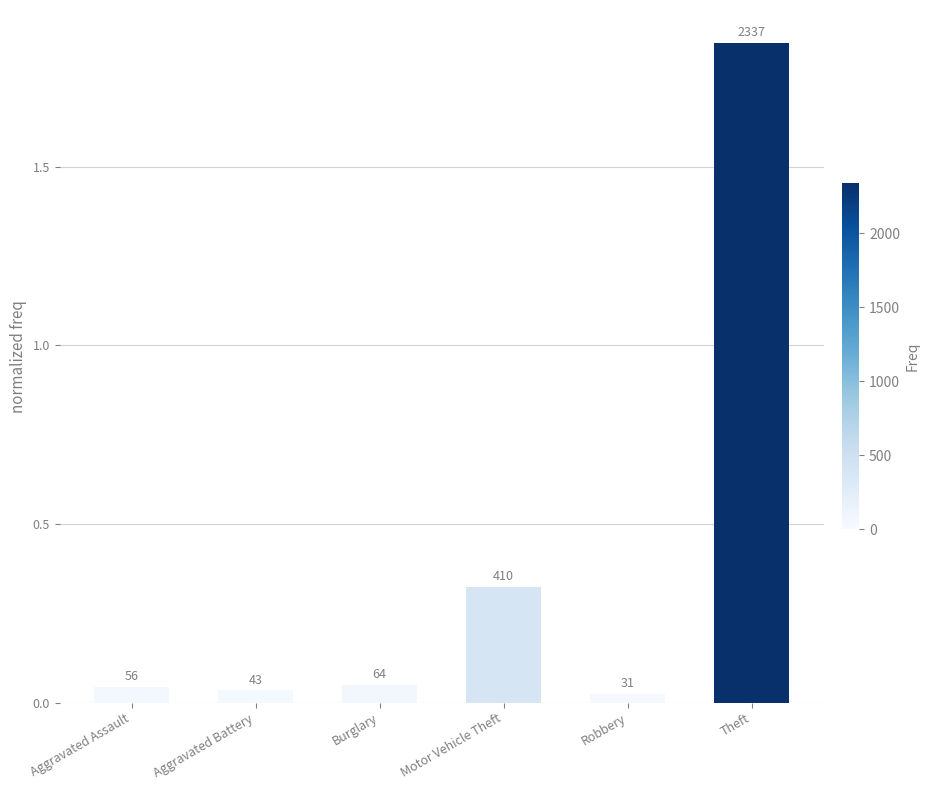

Are the bars horizontal?

No